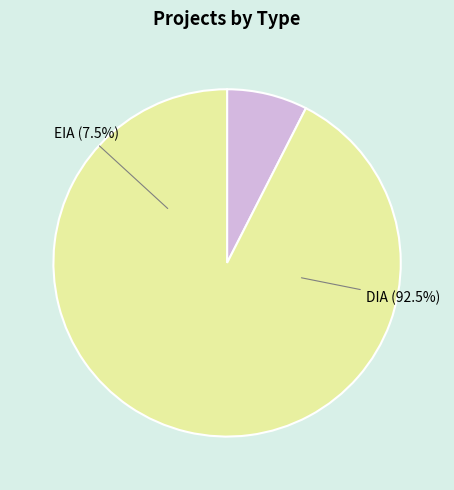

To the nearest percent, what is the difference between the DIA and EIA slice percentages?

85%